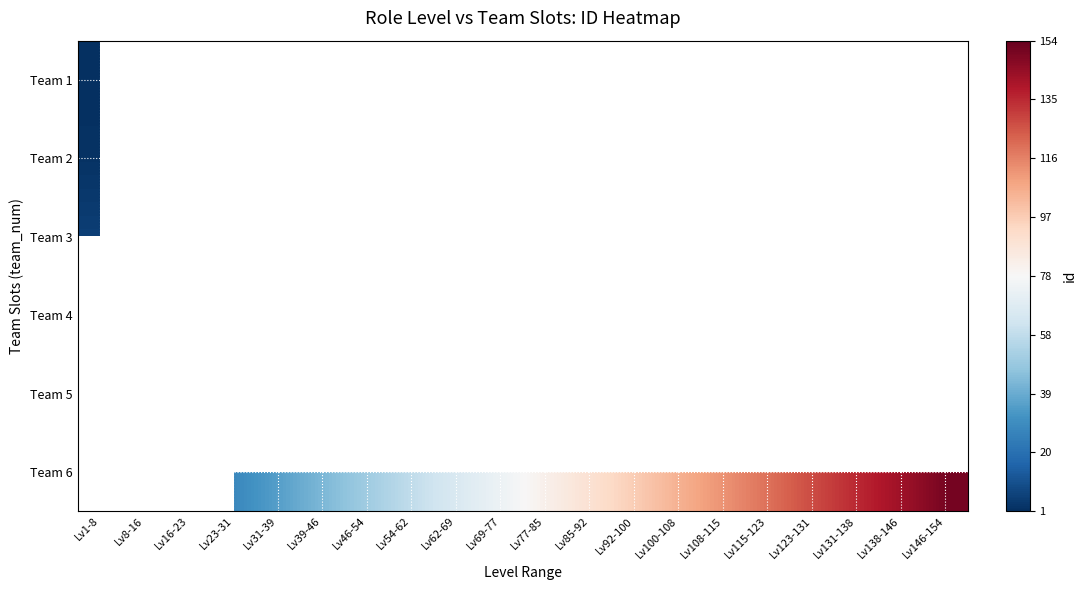

Which has a higher value, Lv16-23 or Lv54-62?

Lv54-62